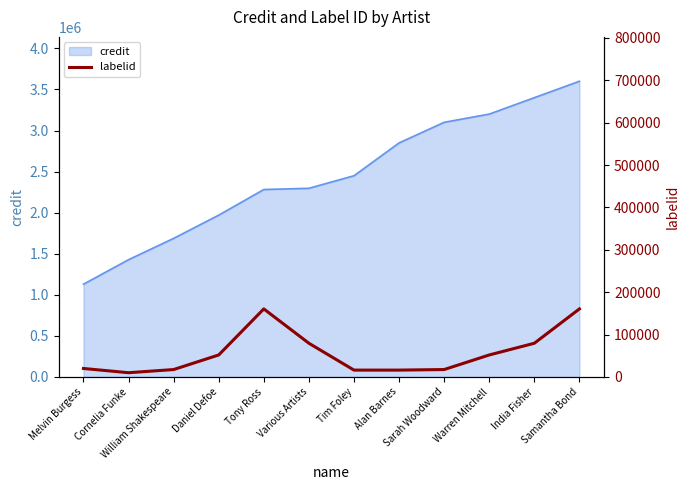

What is the label of the 9th point from the left?

Sarah Woodward